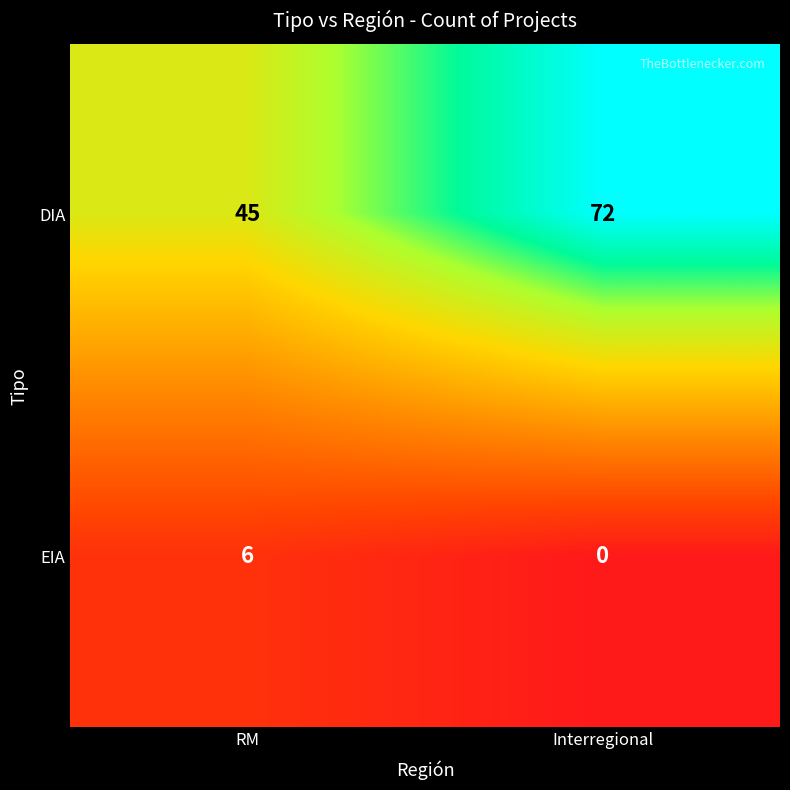

At Interregional, list the series in order from smallest to largest.

EIA, DIA